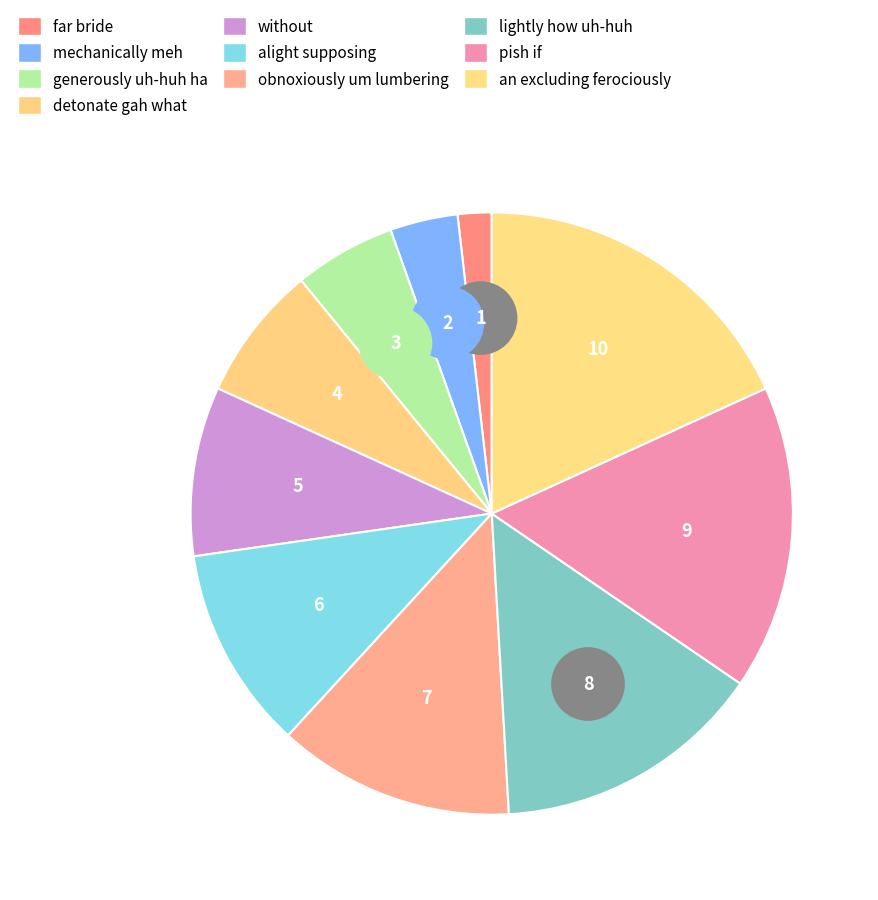

Does an excluding ferociously account for over 50% of the chart?

No